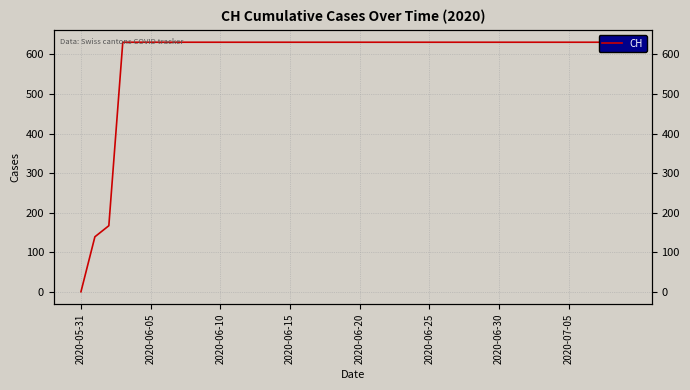

What is the average value?

591